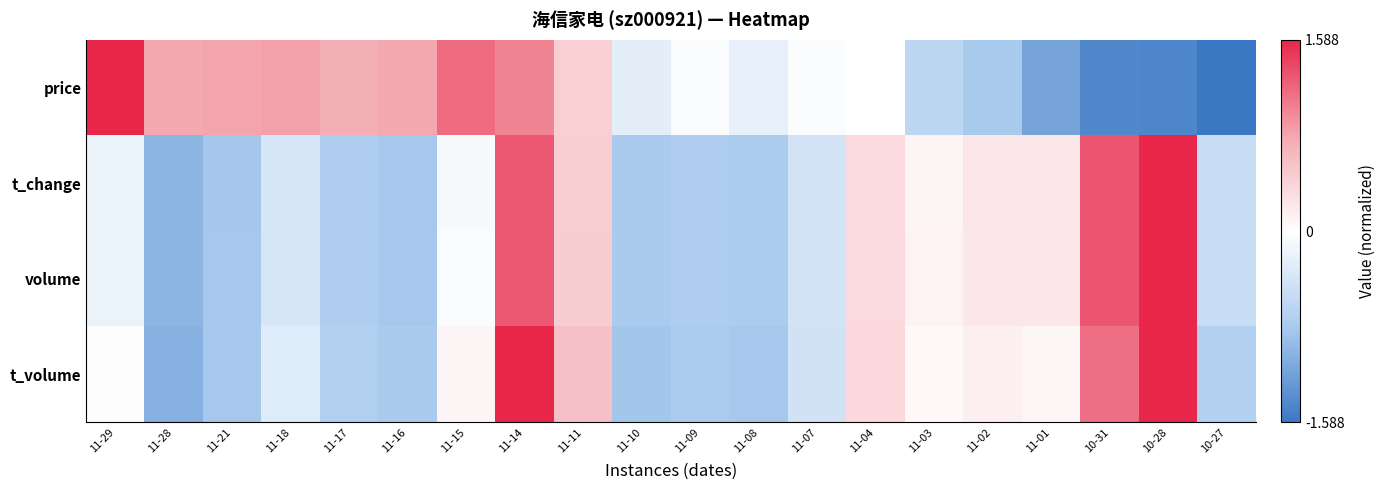

Reading left to right, extract all data points from this chart.

price: 11-29=1.6	11-28=0.8	11-21=0.8	11-18=0.8	11-17=0.7	11-16=0.8	11-15=1.2	11-14=1.0	11-11=0.4	11-10=-0.3	11-09=-0.1	11-08=-0.2	11-07=-0.0	11-04=-0.0	11-03=-0.6	11-02=-0.8	11-01=-1.2	10-31=-1.4	10-28=-1.5	10-27=-1.6
t_change: 11-29=-0.2	11-28=-1.0	11-21=-0.8	11-18=-0.4	11-17=-0.7	11-16=-0.8	11-15=-0.1	11-14=1.3	11-11=0.4	11-10=-0.8	11-09=-0.7	11-08=-0.8	11-07=-0.4	11-04=0.3	11-03=0.1	11-02=0.2	11-01=0.2	10-31=1.3	10-28=1.6	10-27=-0.5
volume: 11-29=-0.2	11-28=-1.0	11-21=-0.8	11-18=-0.4	11-17=-0.7	11-16=-0.8	11-15=-0.1	11-14=1.3	11-11=0.4	11-10=-0.8	11-09=-0.7	11-08=-0.8	11-07=-0.4	11-04=0.3	11-03=0.1	11-02=0.2	11-01=0.2	10-31=1.3	10-28=1.6	10-27=-0.5
t_volume: 11-29=-0.0	11-28=-1.0	11-21=-0.8	11-18=-0.3	11-17=-0.7	11-16=-0.8	11-15=0.1	11-14=1.6	11-11=0.6	11-10=-0.8	11-09=-0.8	11-08=-0.8	11-07=-0.4	11-04=0.4	11-03=0.1	11-02=0.1	11-01=0.1	10-31=1.1	10-28=1.6	10-27=-0.7